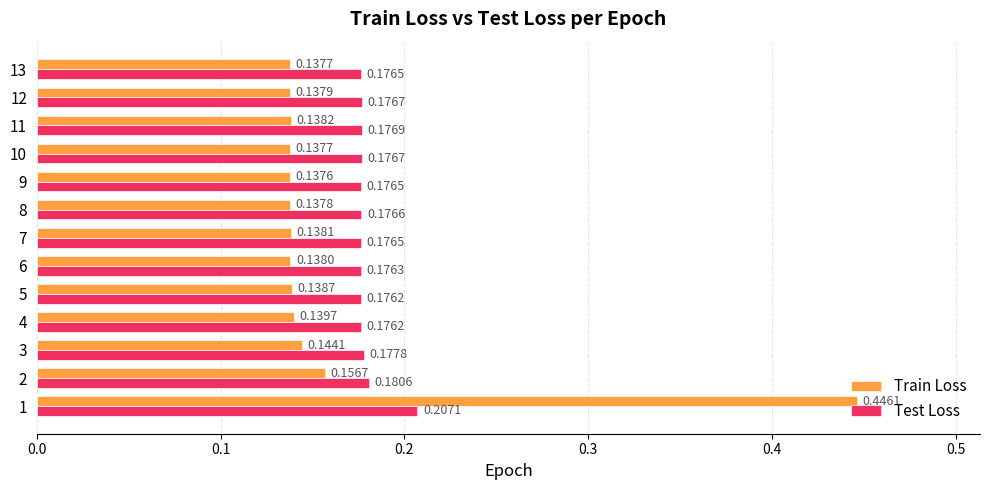

What is the total value across all series at 7?

0.3